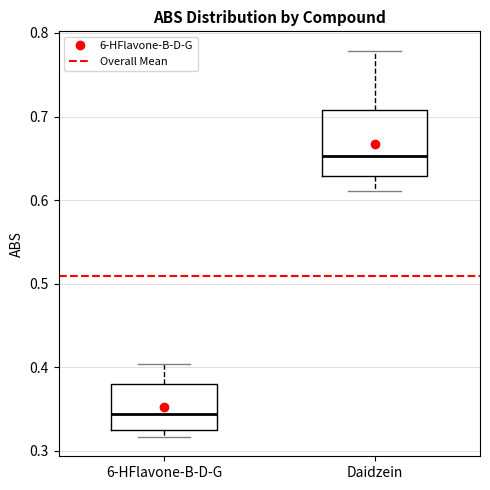

Reading left to right, transcribe this box plot: for each box, give where its median line is, the range the box spans, and where its two whiskers end, as read against the y-axis. The values are not printed on the chart, so give them approximately, as read against the axis.

6-HFlavone-B-D-G: median 0.34, box 0.33 to 0.38, whiskers 0.32 to 0.40
Daidzein: median 0.65, box 0.63 to 0.71, whiskers 0.61 to 0.78